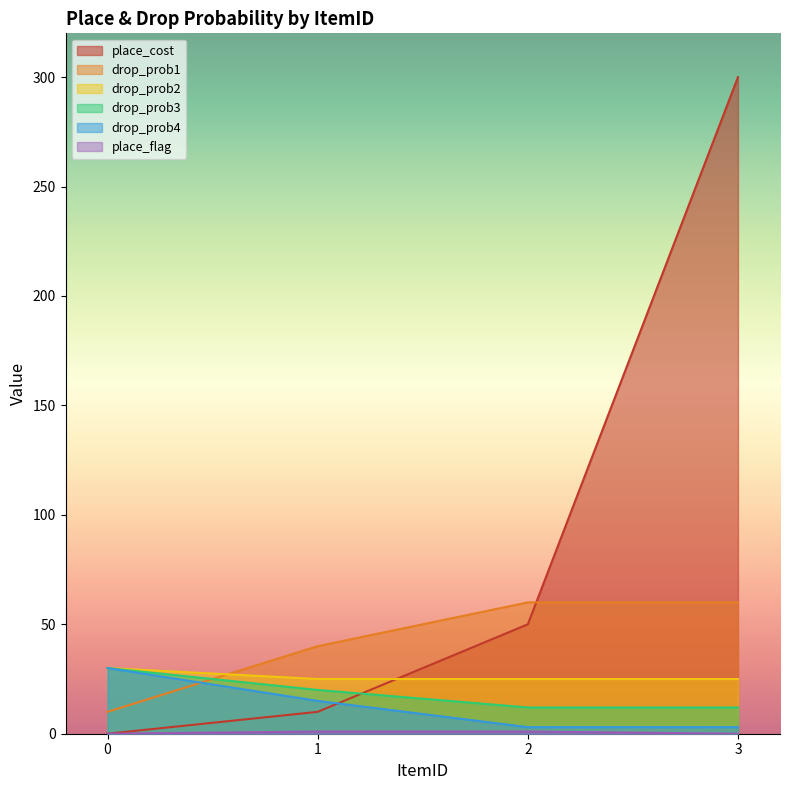

Reading left to right, what are all the values shown in this chart?

place_cost: 0	10	50	300
drop_prob1: 10	40	60	60
drop_prob2: 30	25	25	25
drop_prob3: 30	20	12	12
drop_prob4: 30	15	3	3
place_flag: 0	1	1	0